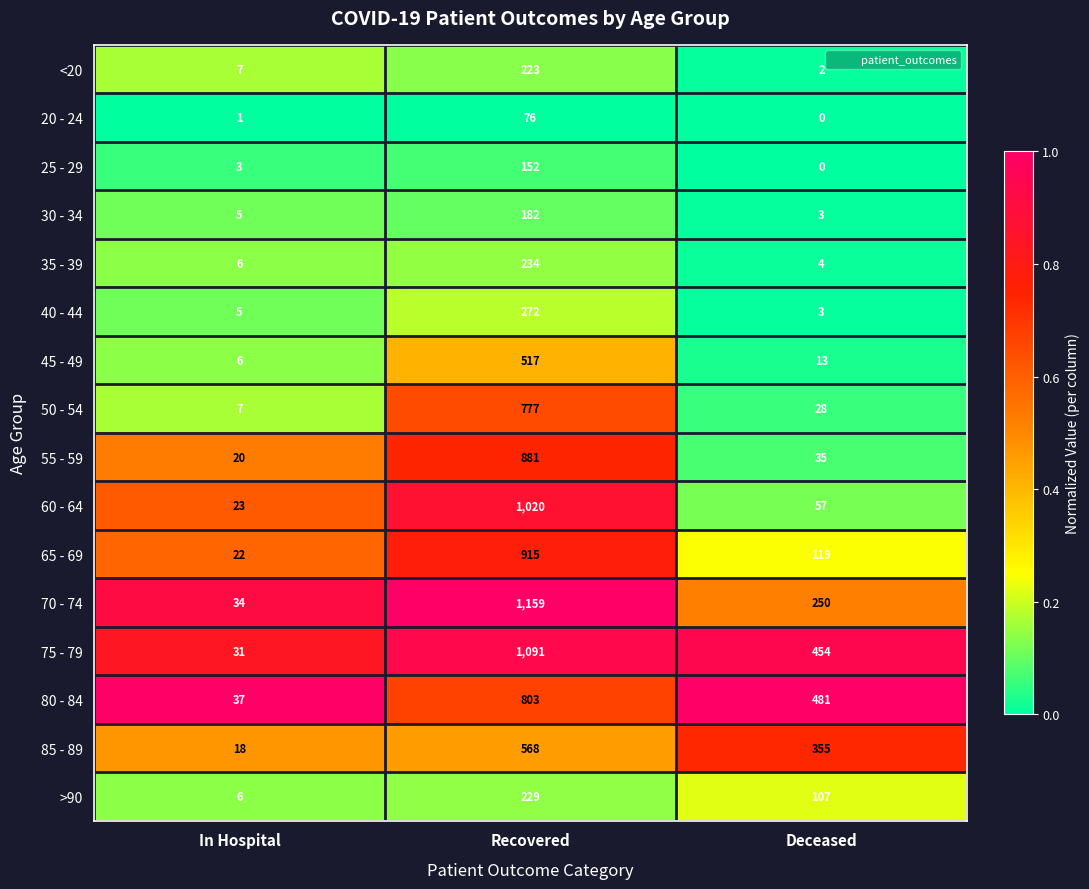

What is the sum of all 30 - 34 values?

190